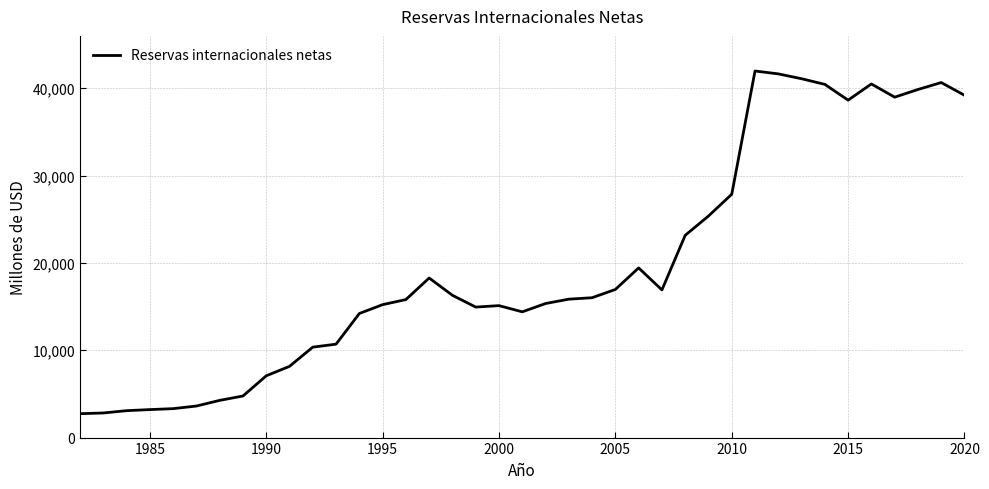

What is the difference between the second highest and minimum values?

38914